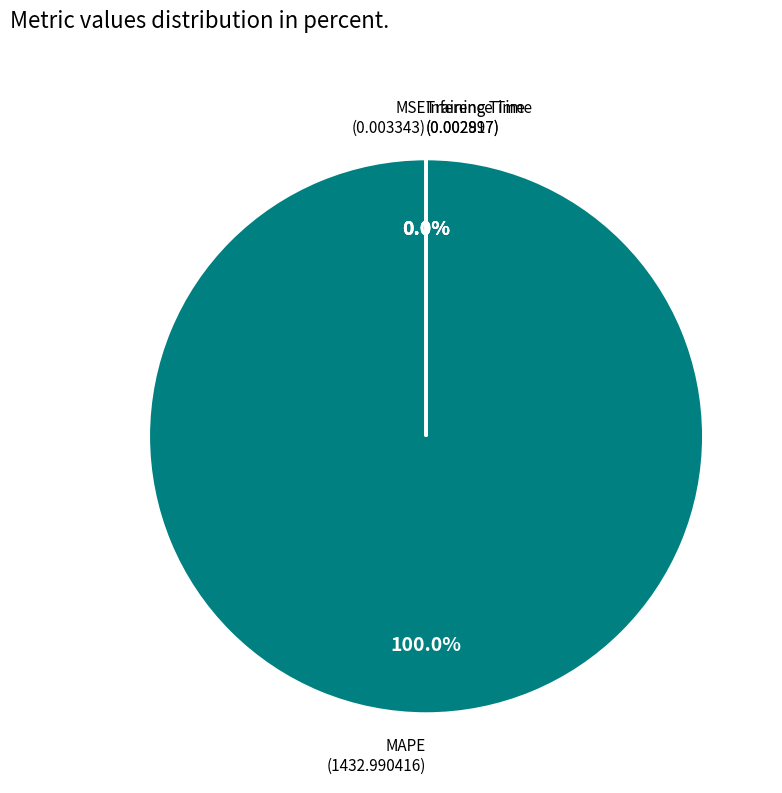

What is the total percentage of MSE and MAPE?

100.0%